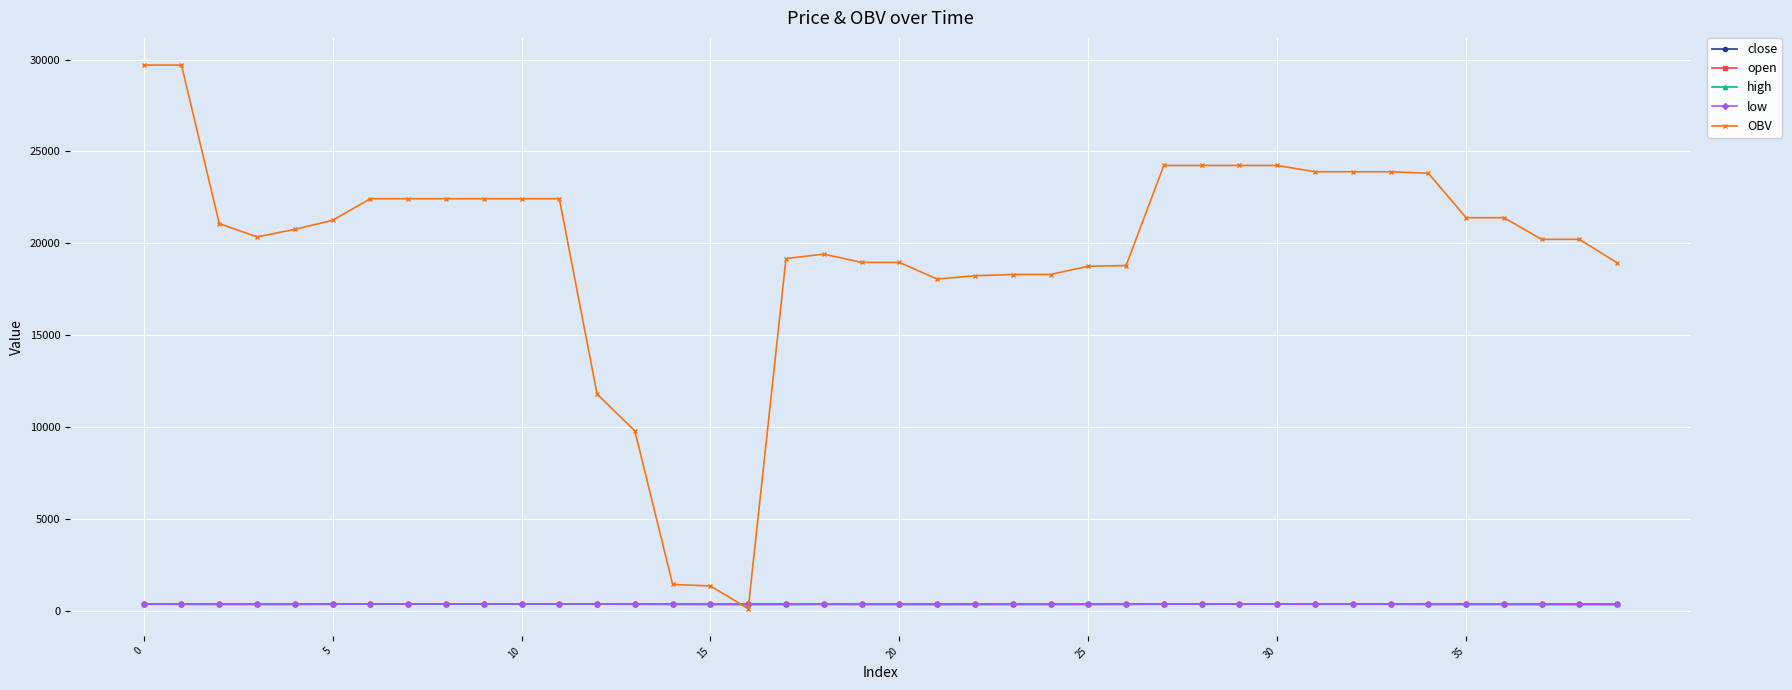

Which series has the largest total across all categories?

OBV